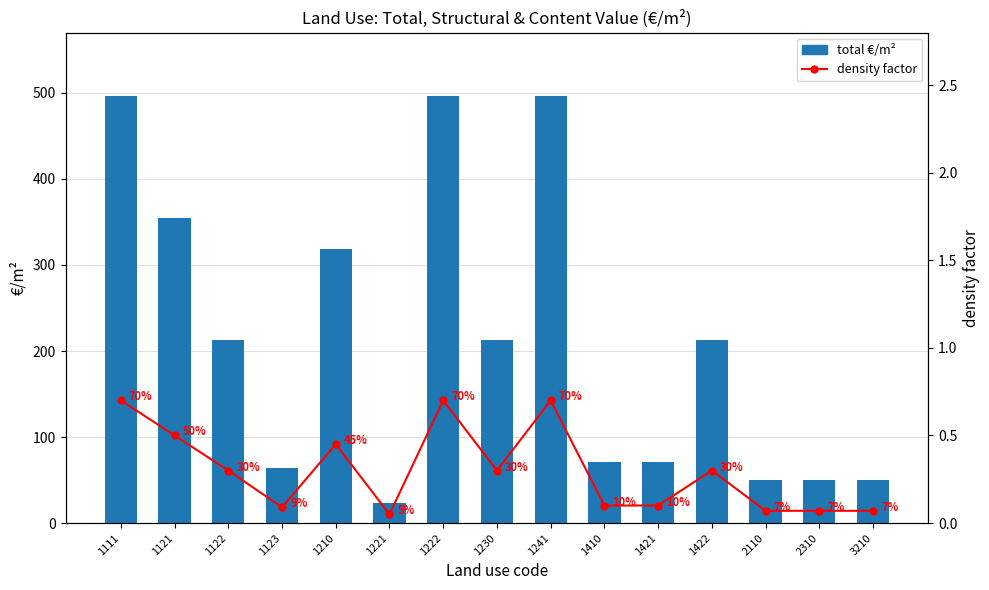

At which category does the chart reach its minimum across all series?

1221